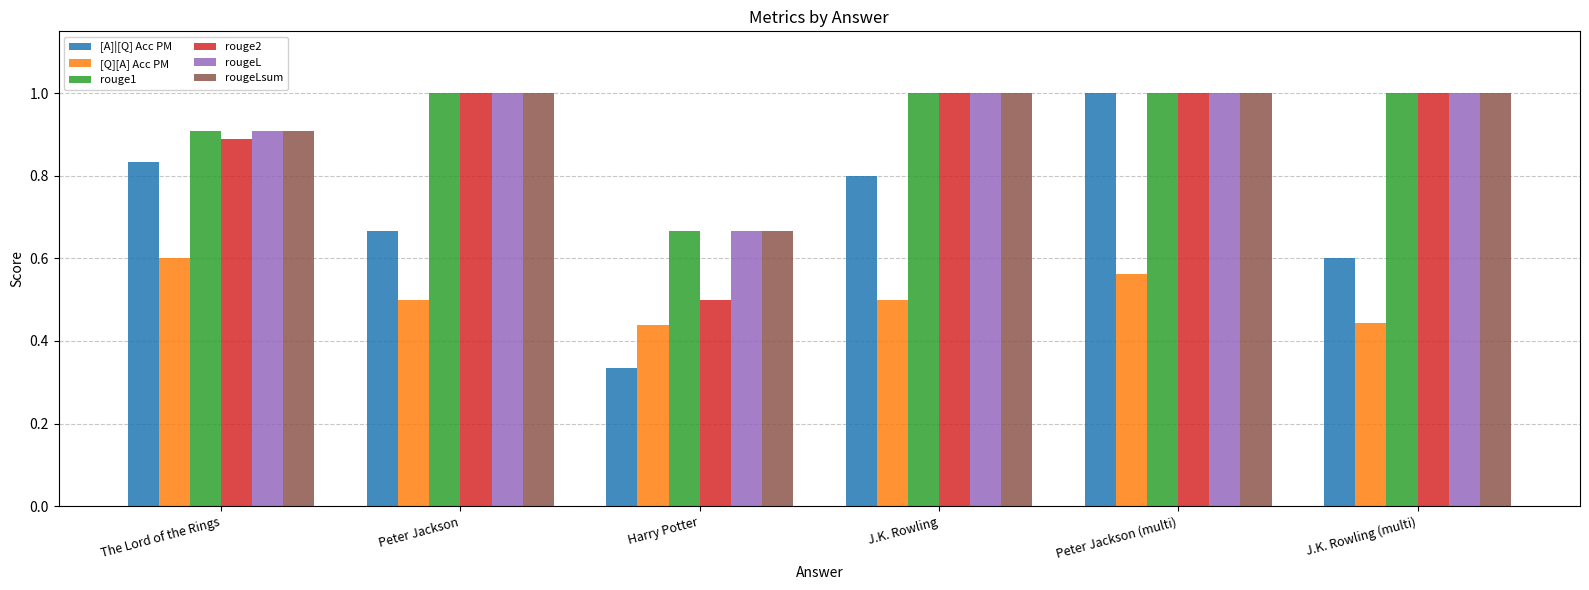

Where is rouge2 nearest to the value 0?

Harry Potter